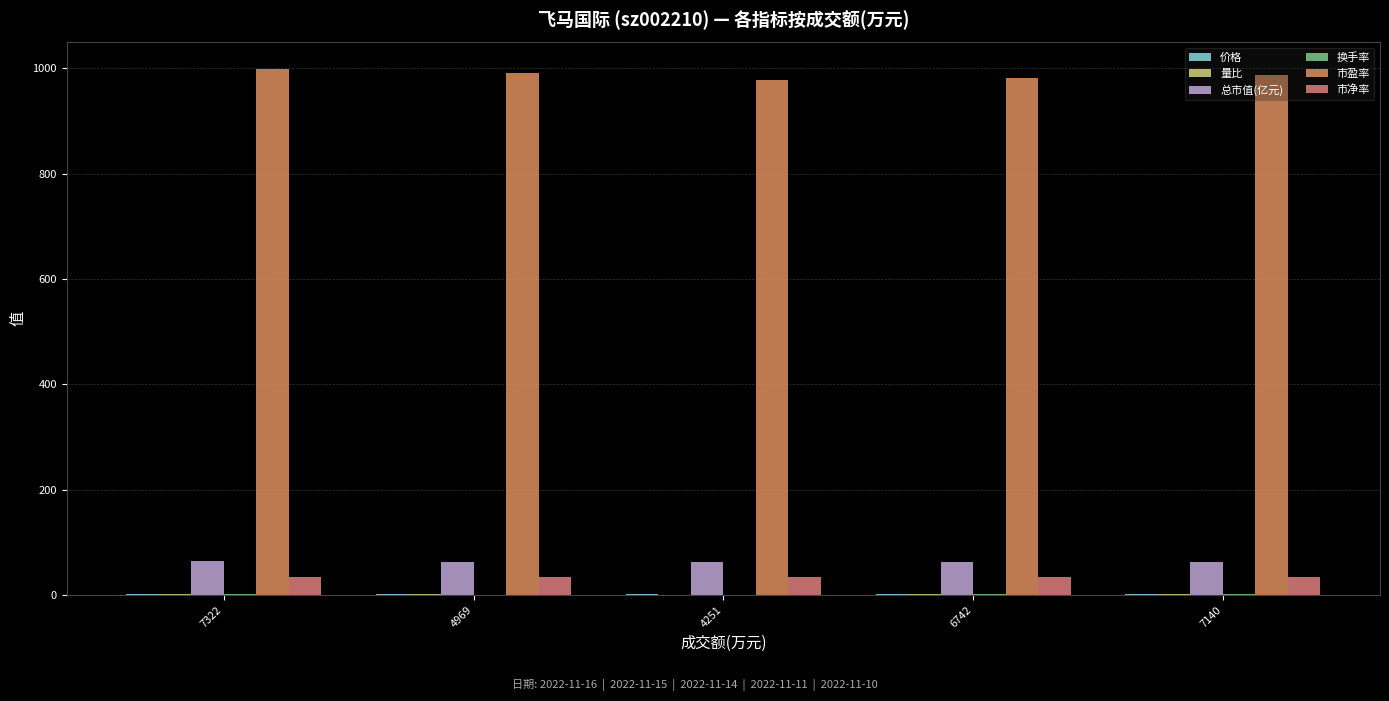

What is the difference between the maximum and minimum values in the 市净率 series?

0.7